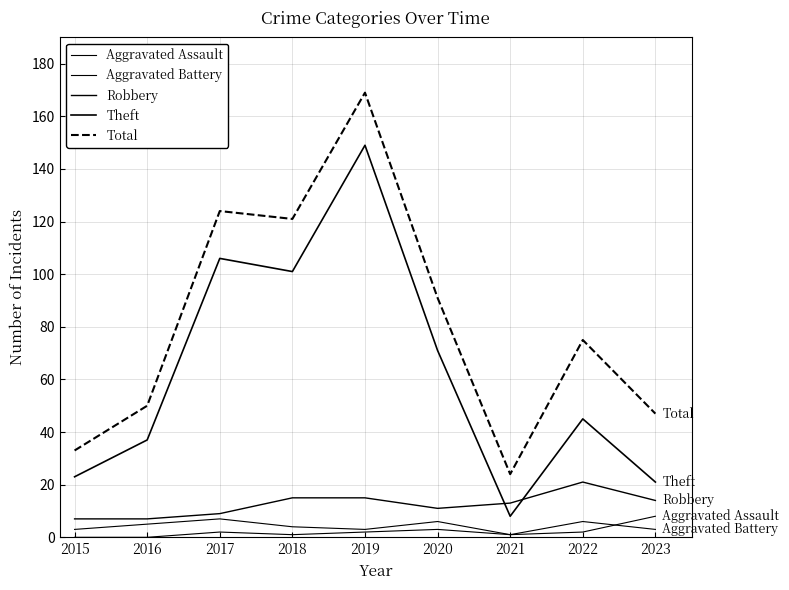

Does the chart display data point markers on the line(s)?

No